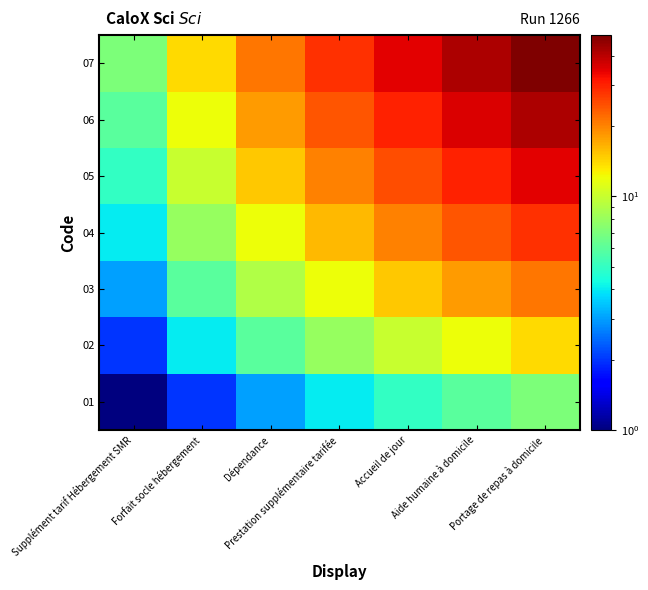

Which series has the largest total across all categories?

07